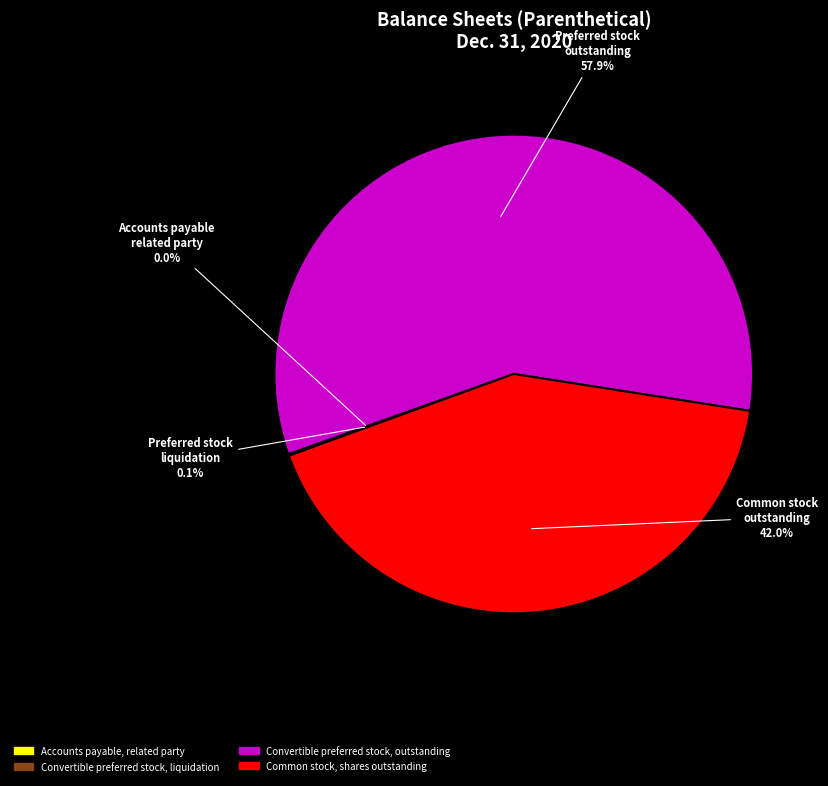

Which slice represents more than half of the pie?

Convertible preferred stock, outstanding